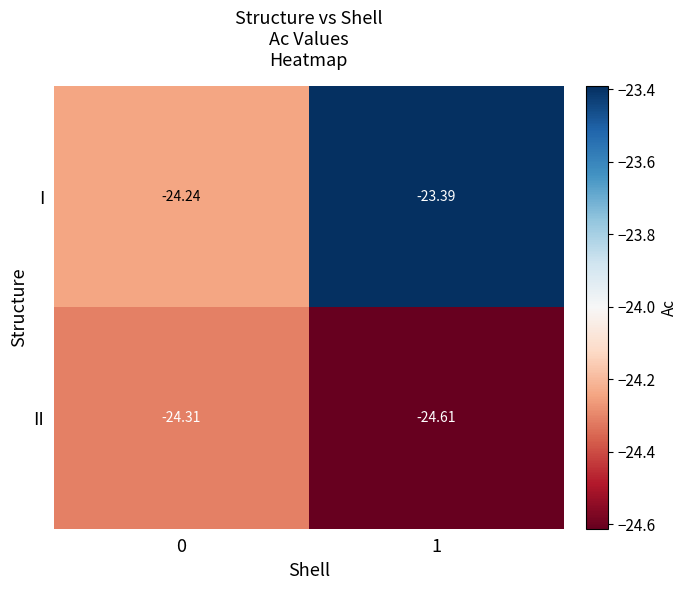

Which series has the largest range (max minus min)?

I